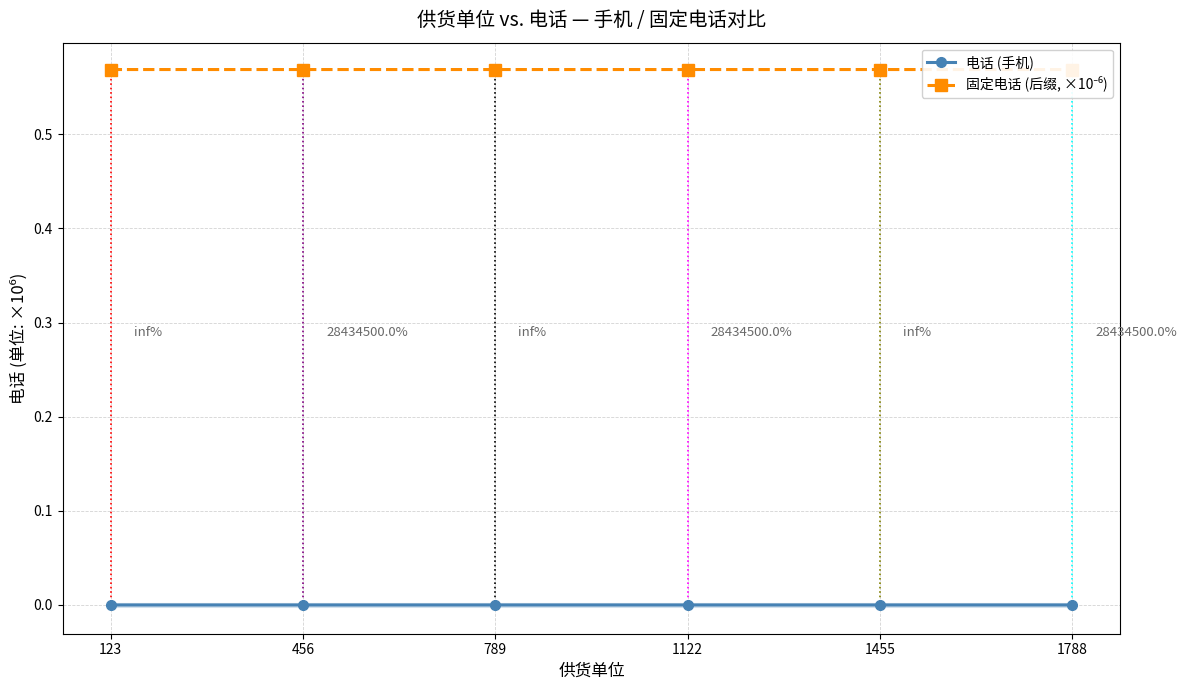

True or false: 电话 (手机) and 固定电话 (后缀, ×10⁻⁶) intersect in this chart.

False